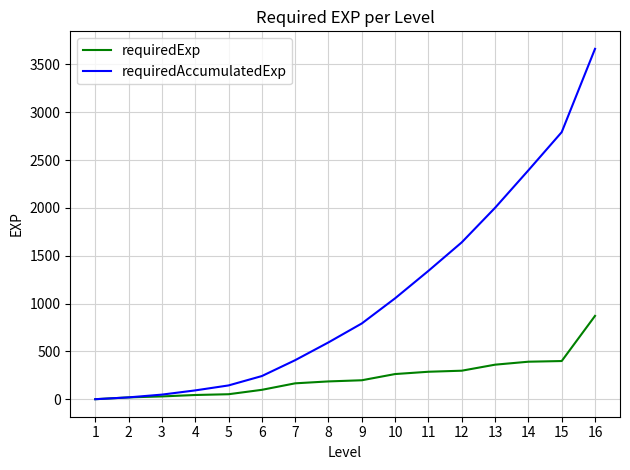

Which series changed the most between 7 and 9?

requiredAccumulatedExp